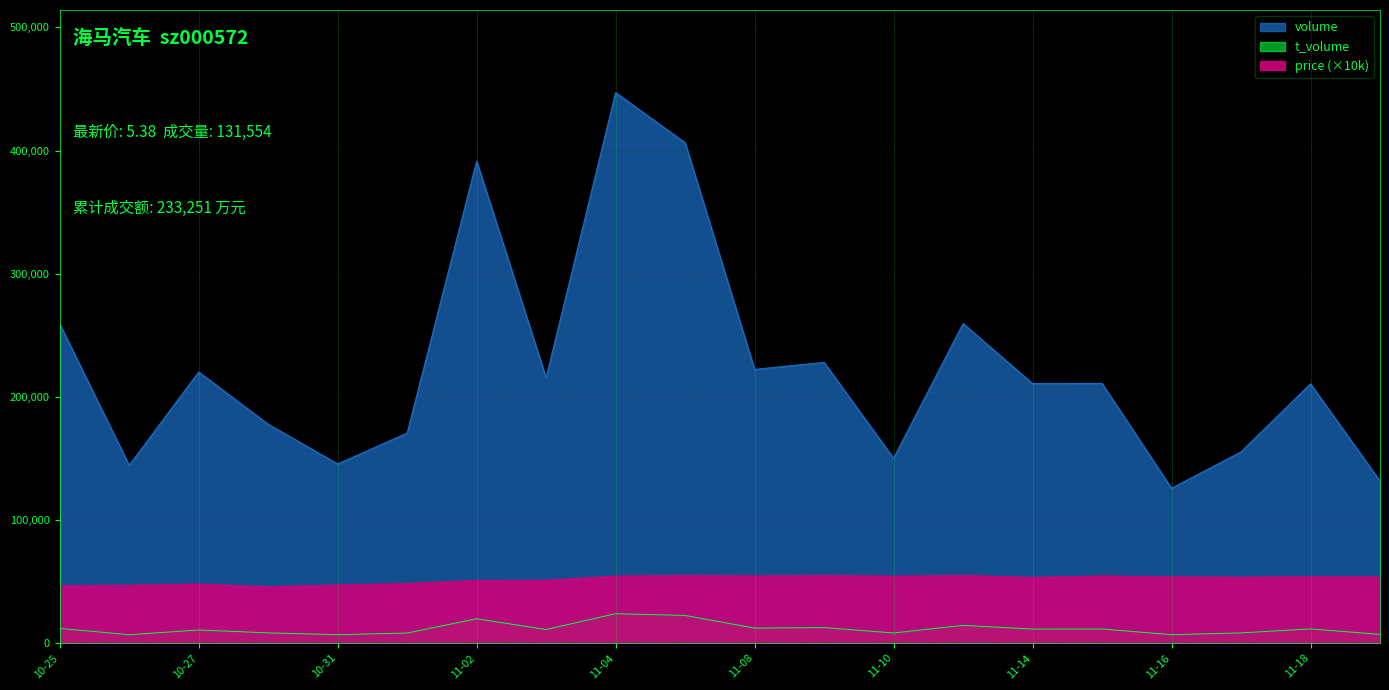

Is it true that volume equals 75953.1 at 2022-11-21?

False